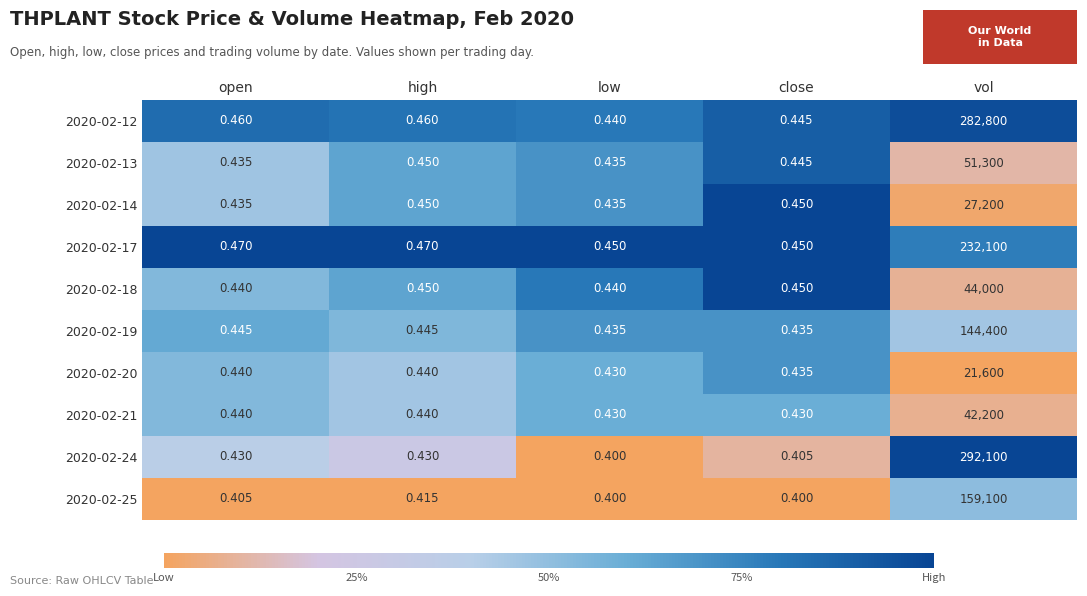

Is the value of 2020-02-25 at open greater than the value of 2020-02-18 at high?

No